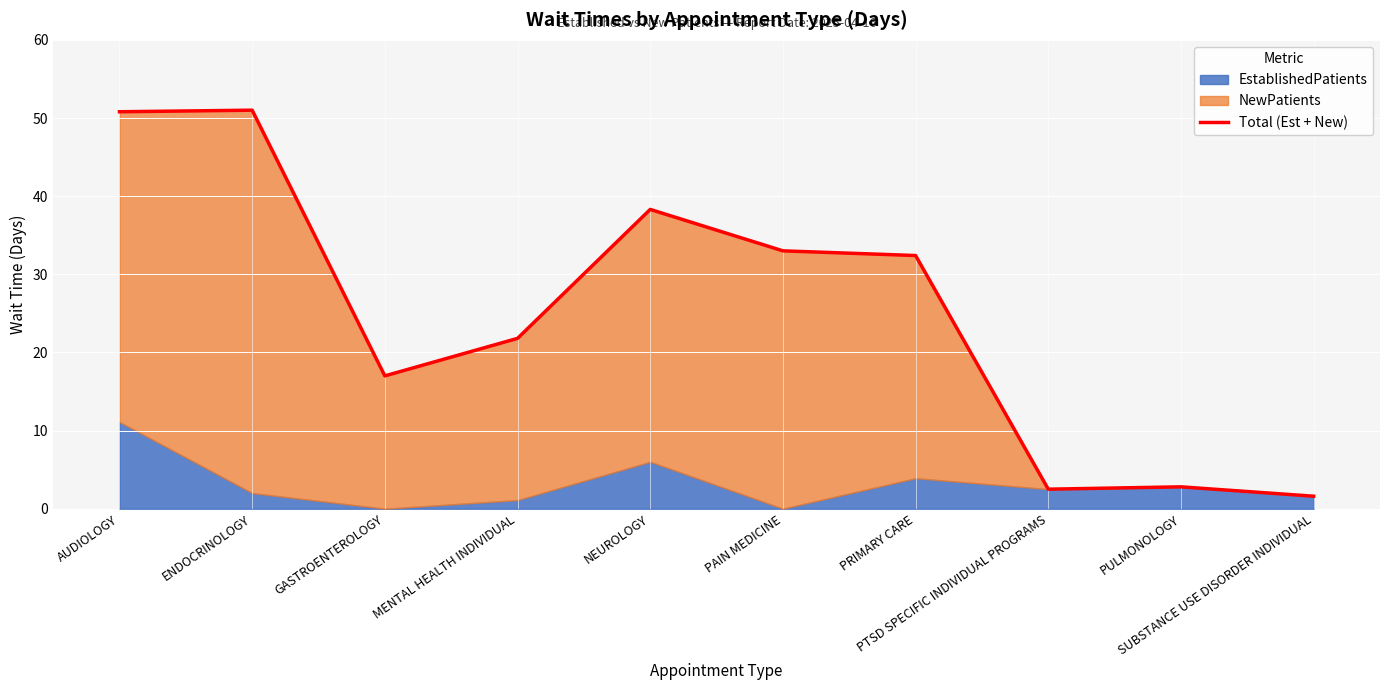

Does the chart display data point markers on the line(s)?

No